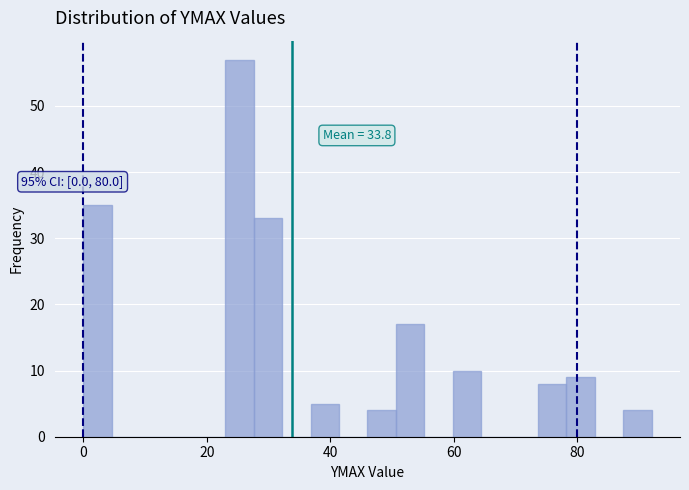

Around what value on the x-axis is the tallest bar? Give the approximate position of its centre, as read against the axis.

26